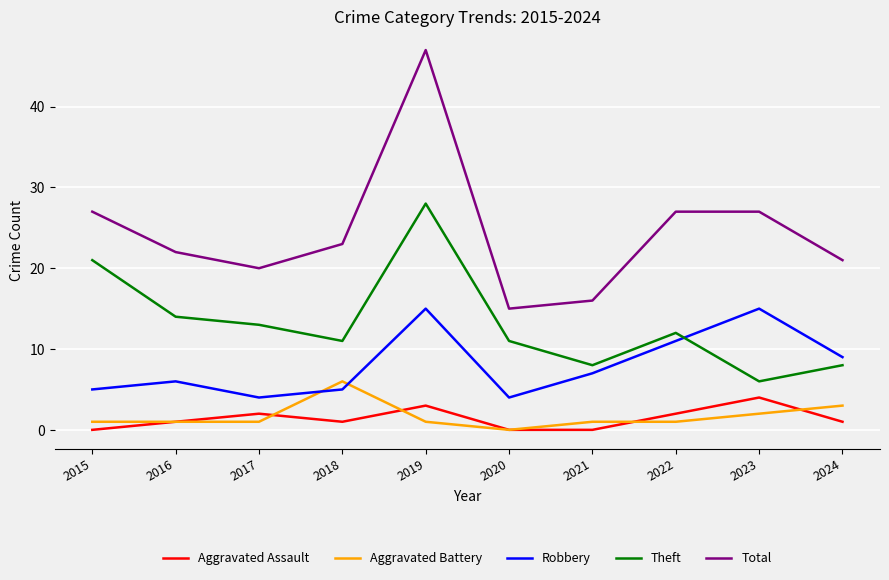

Reading right to left, extract all data points from this chart.

Aggravated Assault: 2024=1	2023=4	2022=2	2021=0	2020=0	2019=3	2018=1	2017=2	2016=1	2015=0
Aggravated Battery: 2024=3	2023=2	2022=1	2021=1	2020=0	2019=1	2018=6	2017=1	2016=1	2015=1
Robbery: 2024=9	2023=15	2022=11	2021=7	2020=4	2019=15	2018=5	2017=4	2016=6	2015=5
Theft: 2024=8	2023=6	2022=12	2021=8	2020=11	2019=28	2018=11	2017=13	2016=14	2015=21
Total: 2024=21	2023=27	2022=27	2021=16	2020=15	2019=47	2018=23	2017=20	2016=22	2015=27